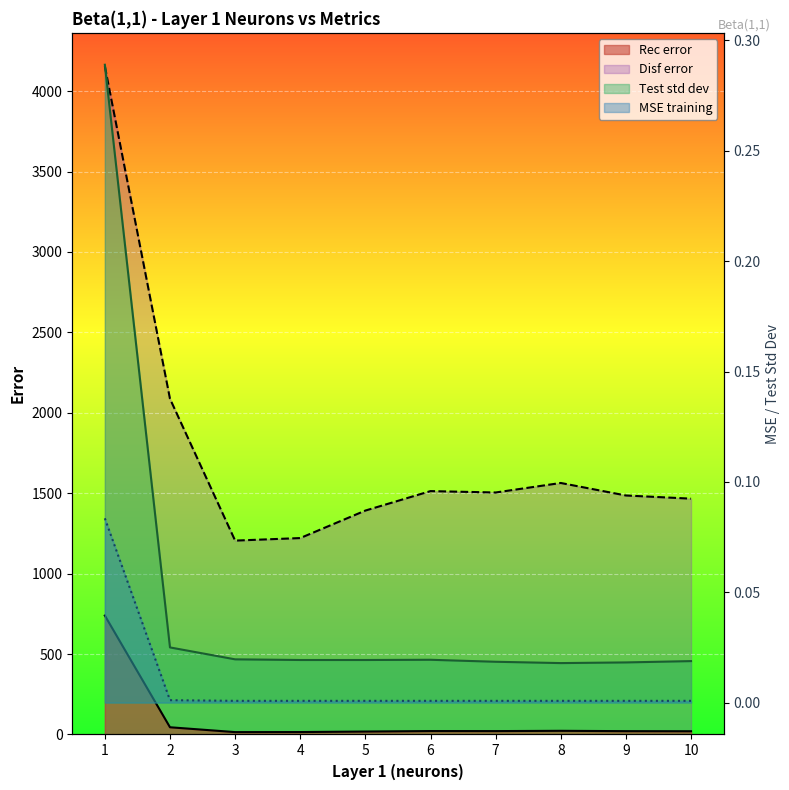

True or false: Rec error and Disf error cross at least once.

False